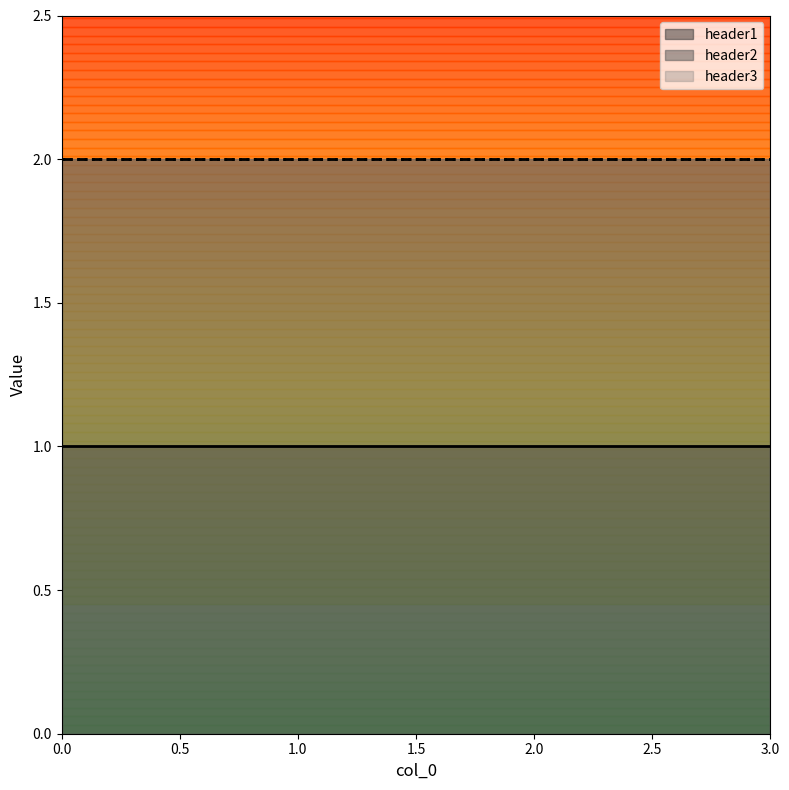

True or false: header1 has more than 1 interior local peaks.

False